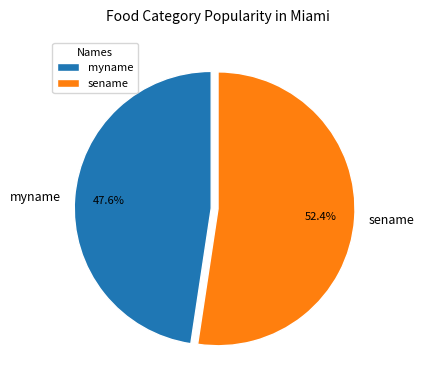

What is the ratio of the value at sename to the value at myname?

1.1